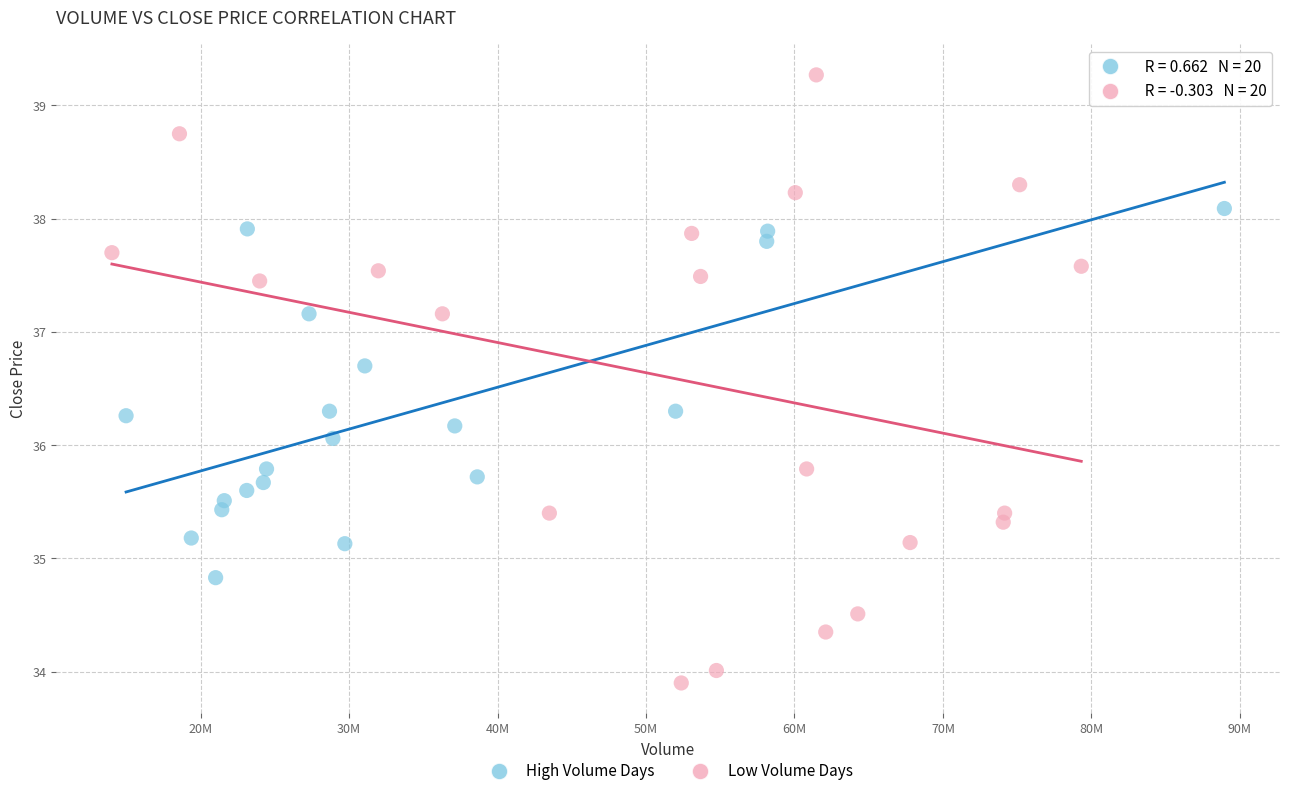

What are all the series names shown in the legend?

High Volume Days, Low Volume Days